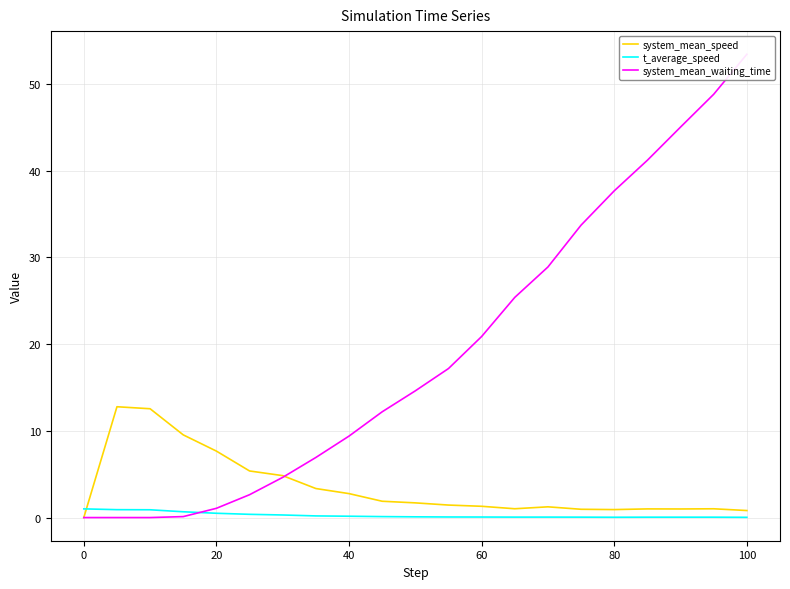

Which series has the largest total across all categories?

system_mean_waiting_time